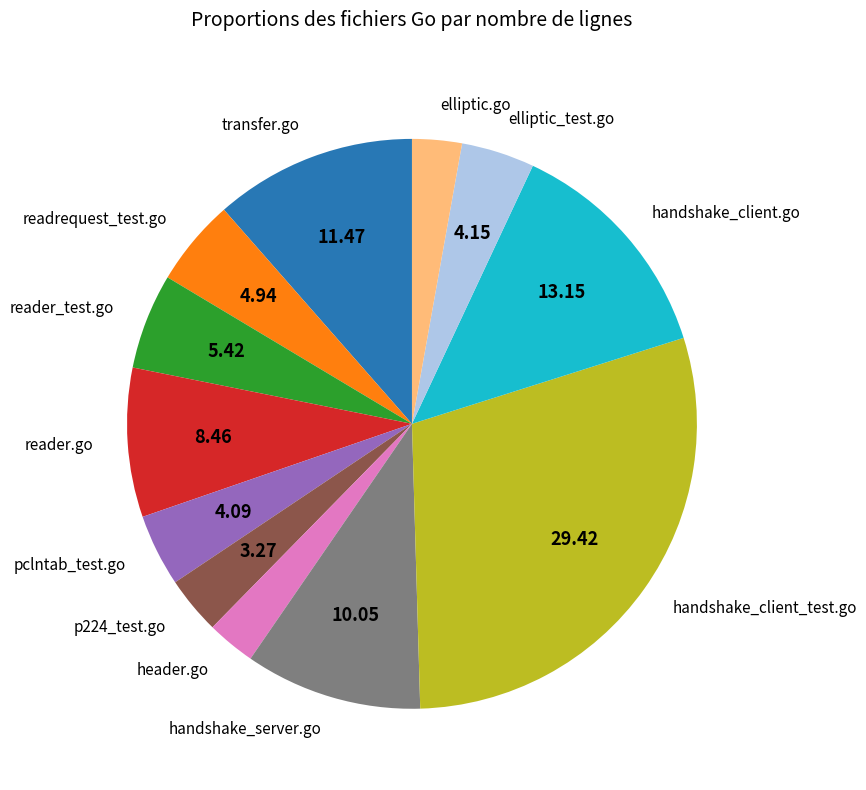

Between transfer.go and handshake_server.go, which is larger?

transfer.go